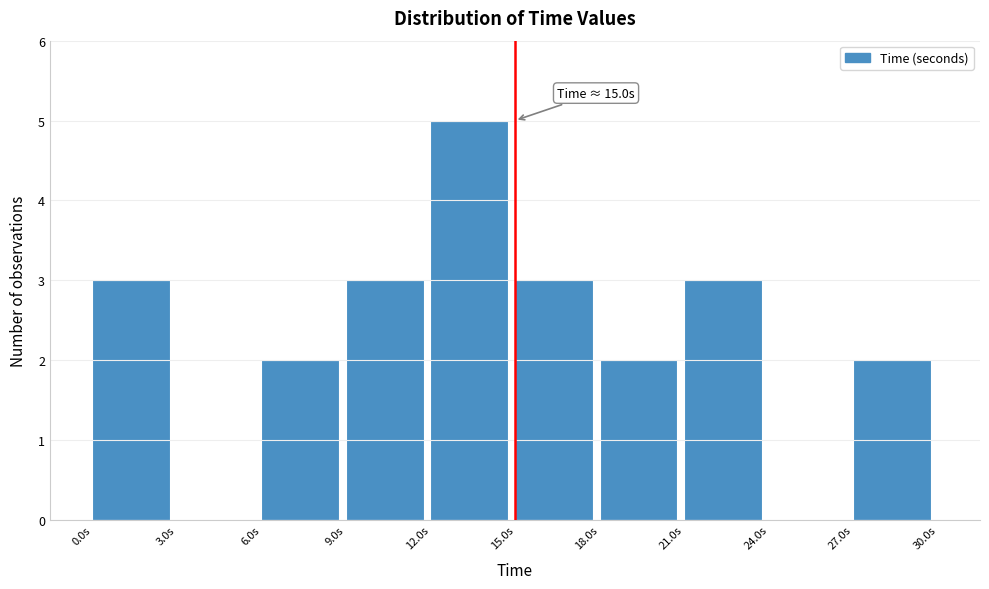

Over which range of the x-axis is the bar tallest?

12 to 15